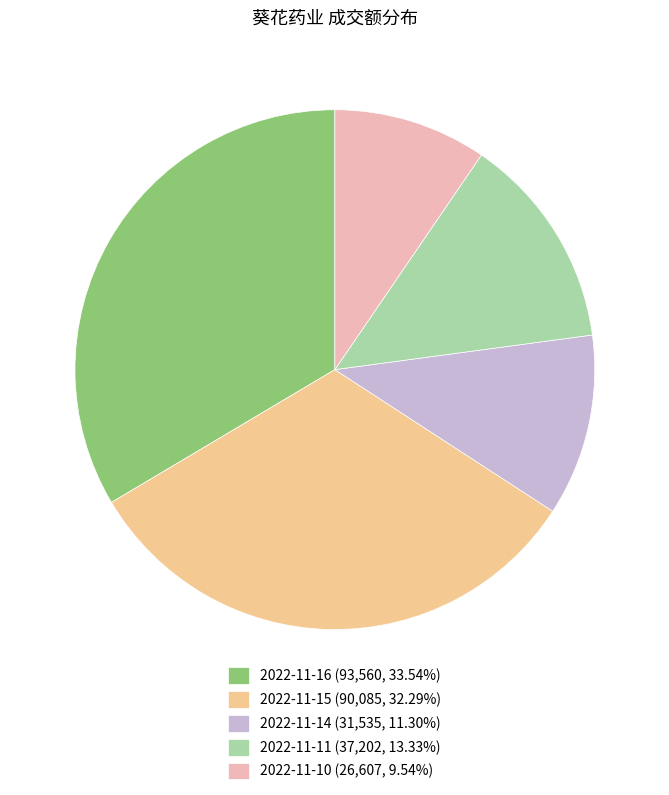

How many segments does this pie chart have?

5